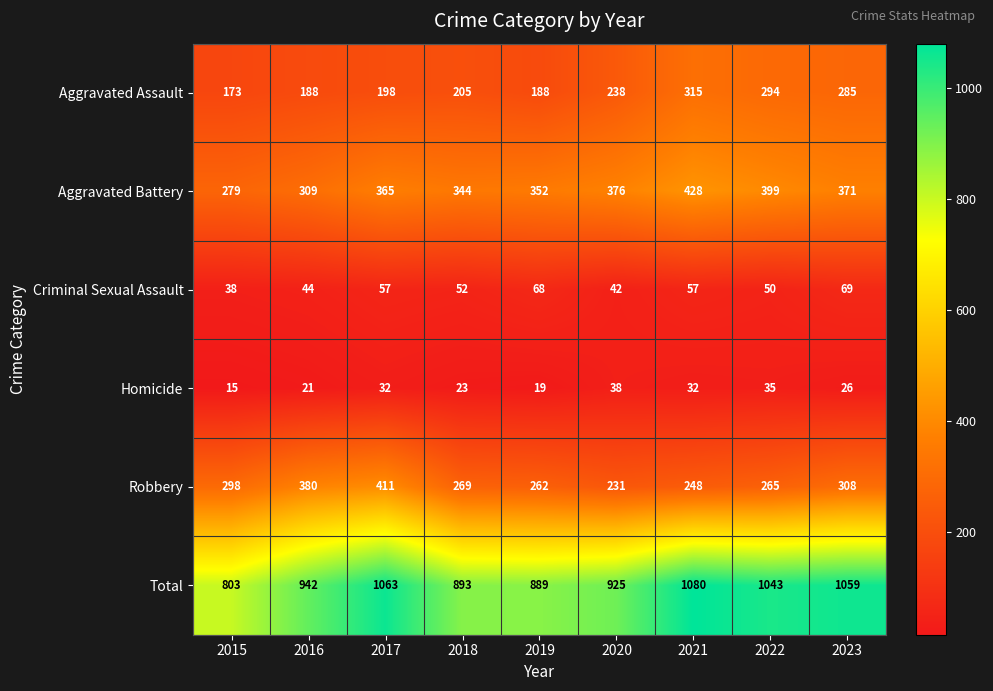

Which series has the largest total across all categories?

Total